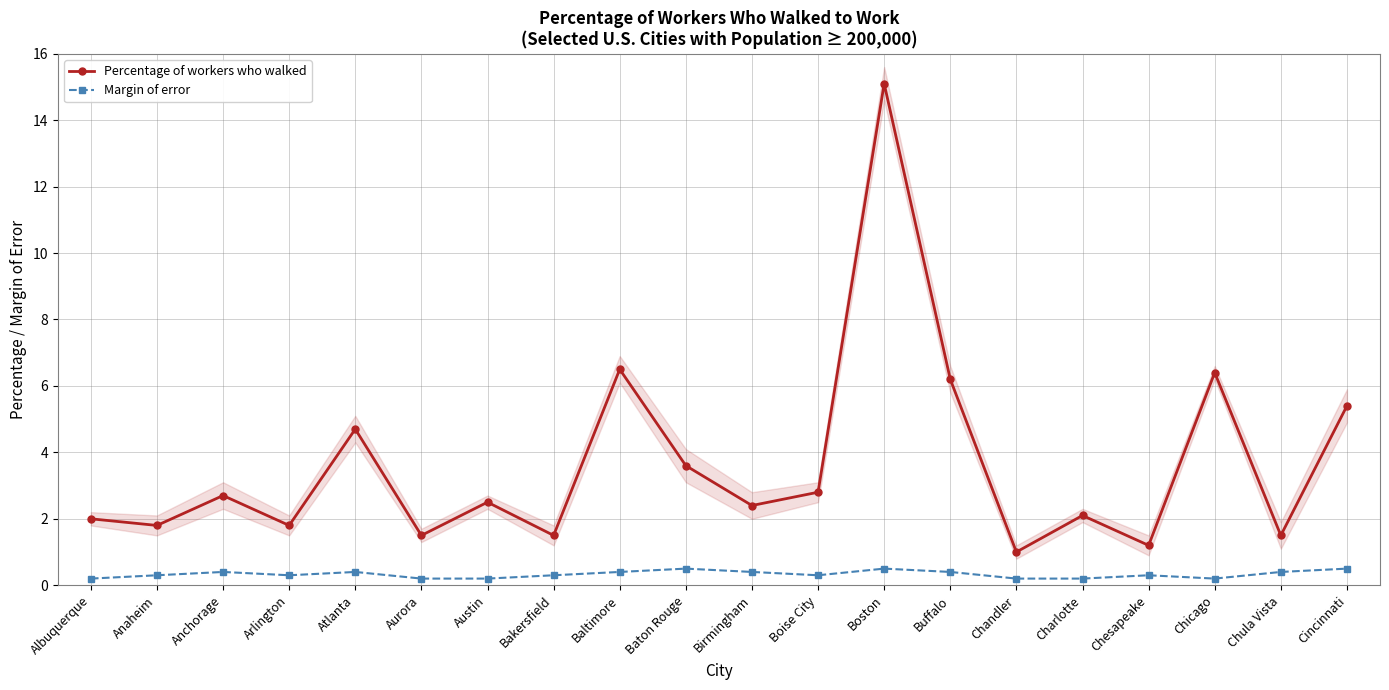

What is the spread (max minus min) of values at Cincinnati?

4.9